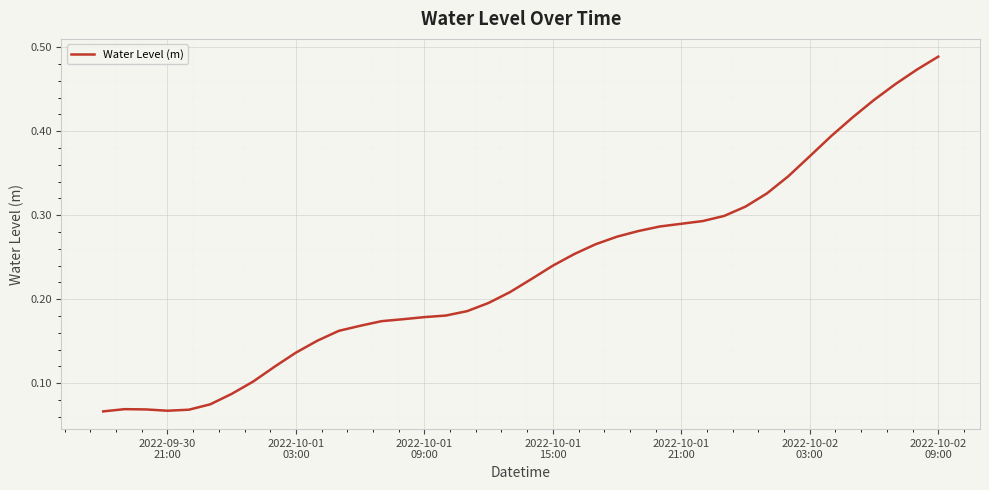

How many lines are shown in the chart?

1